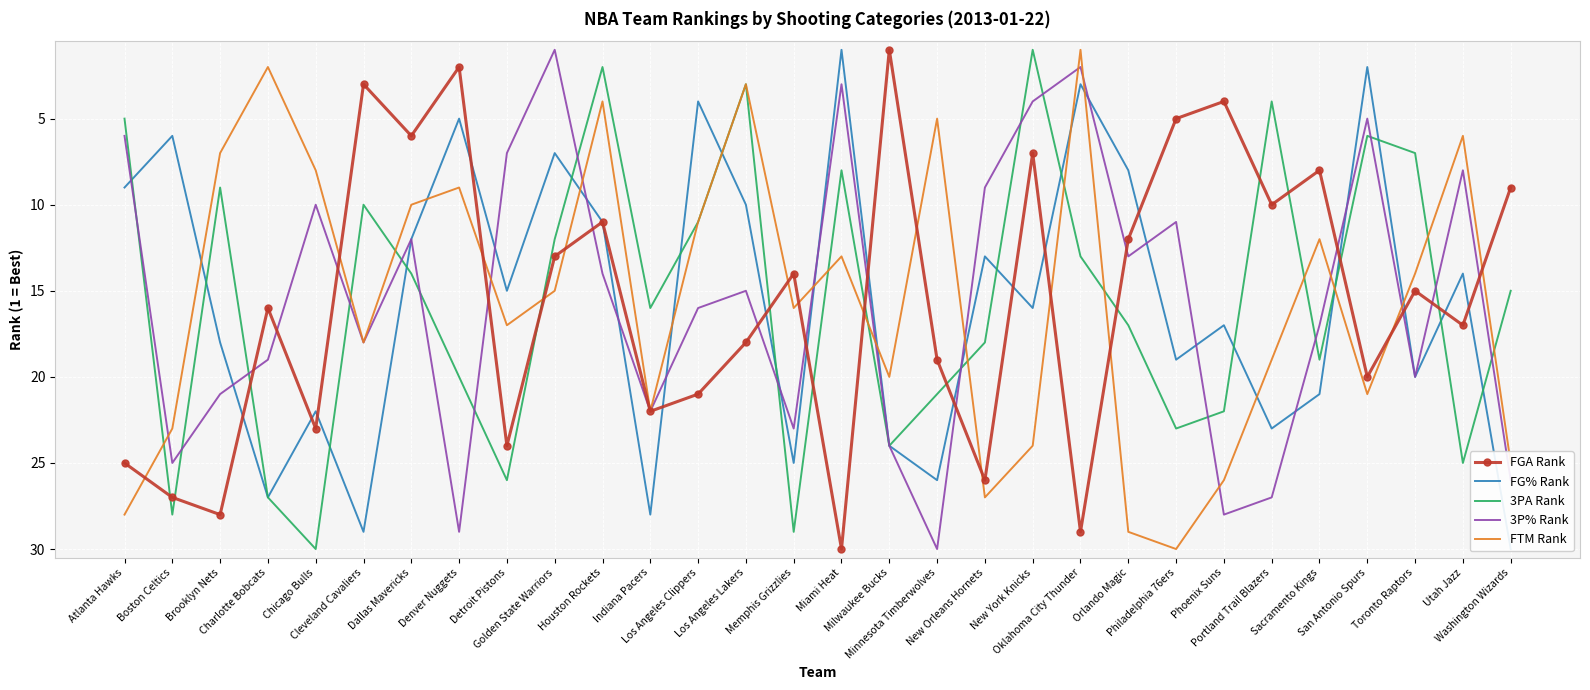

True or false: FGA Rank and FTM Rank intersect in this chart.

True